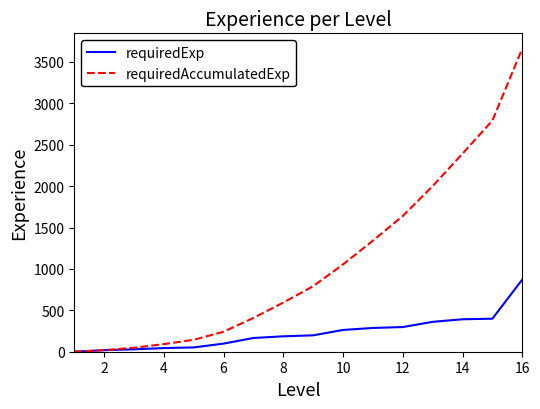

What is the highest value of the requiredAccumulatedExp series?

3663